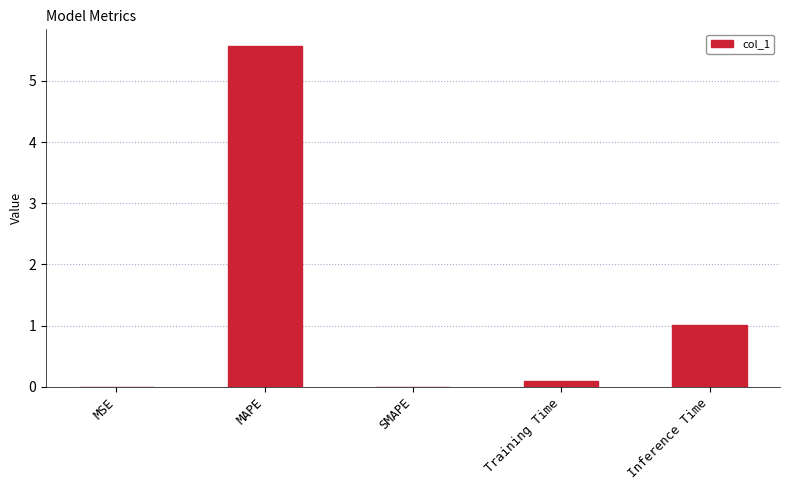

Between Inference Time and MAPE, which is larger?

MAPE